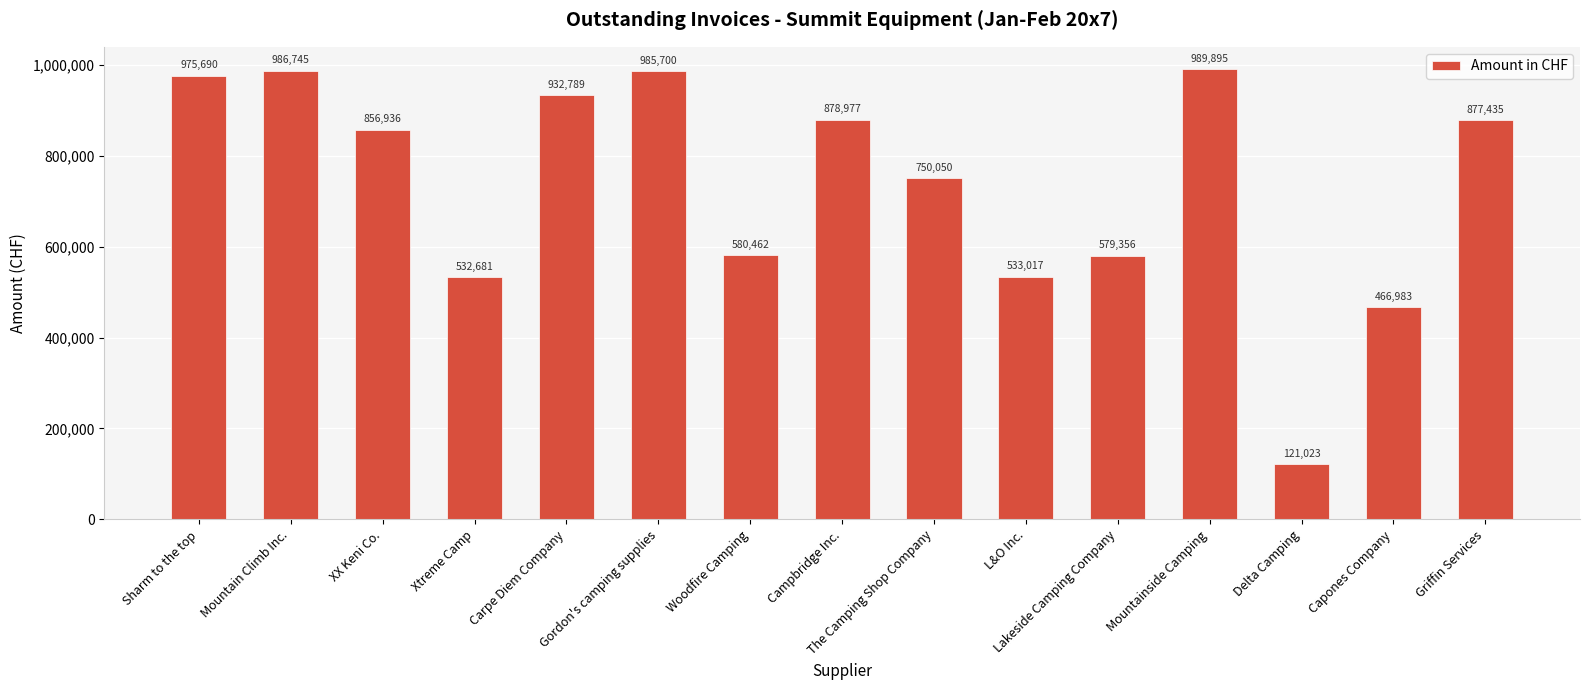

Which category has the lowest value across all series?

Delta Camping